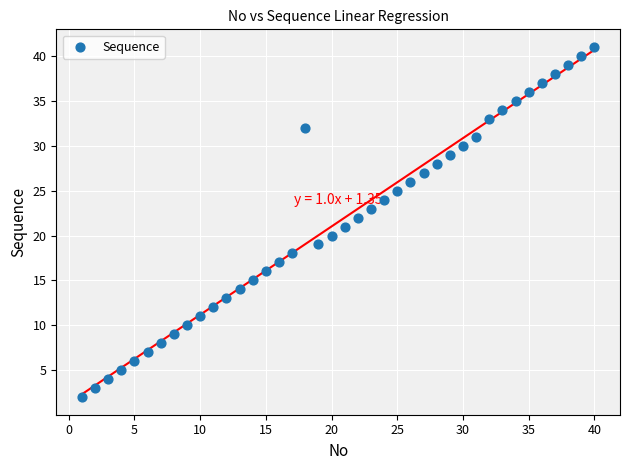

What is the range of Y values (max minus min)?

39